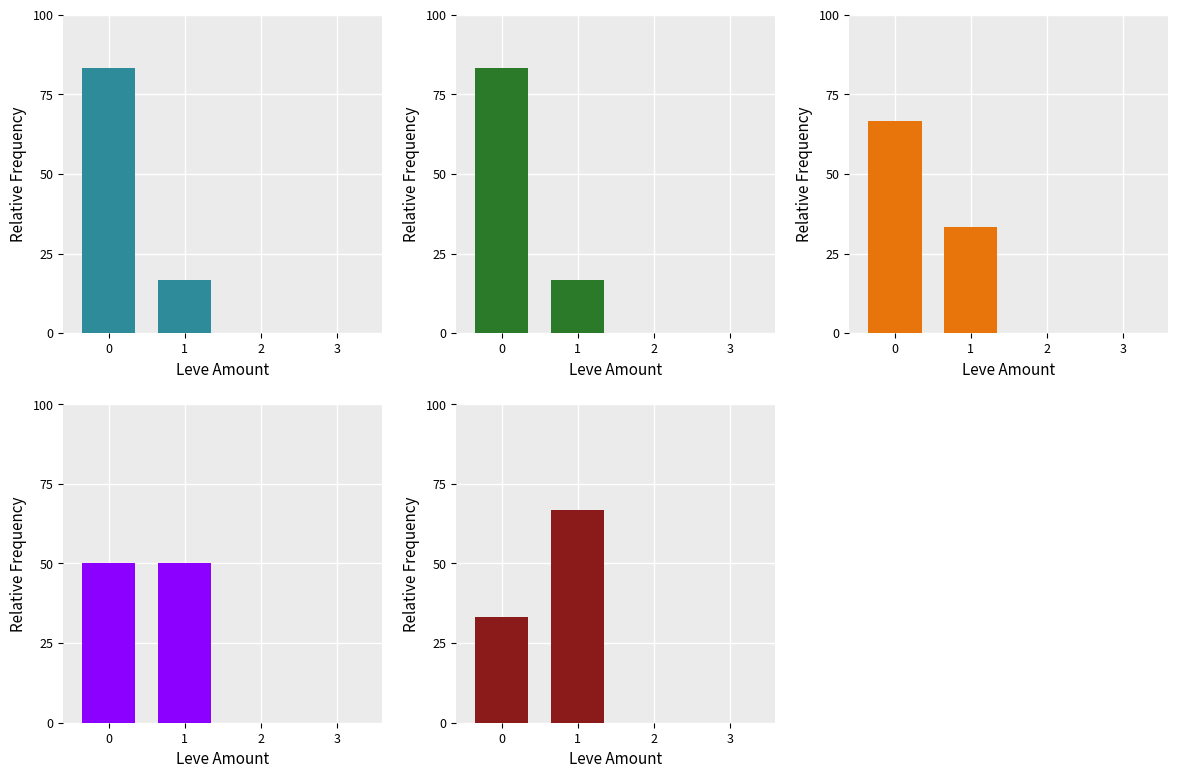

What value does the Level 1 series have at 1?

16.7